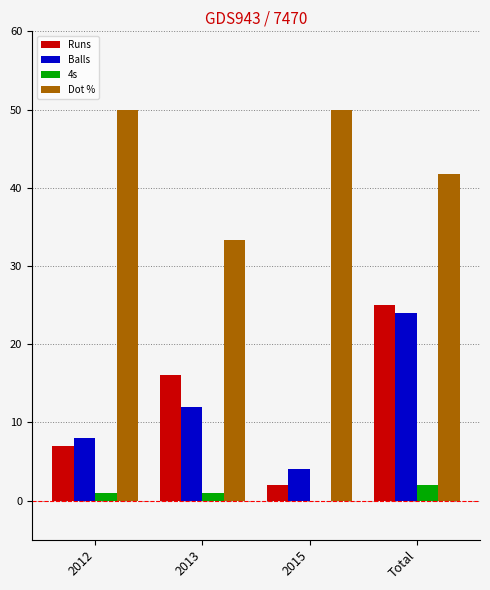

How many positive values does the 4s series have?

3